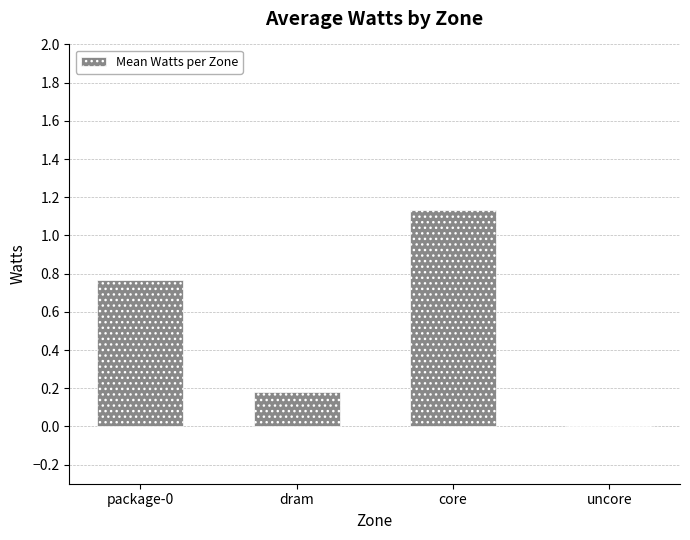

Count the number of categories in the chart.

4